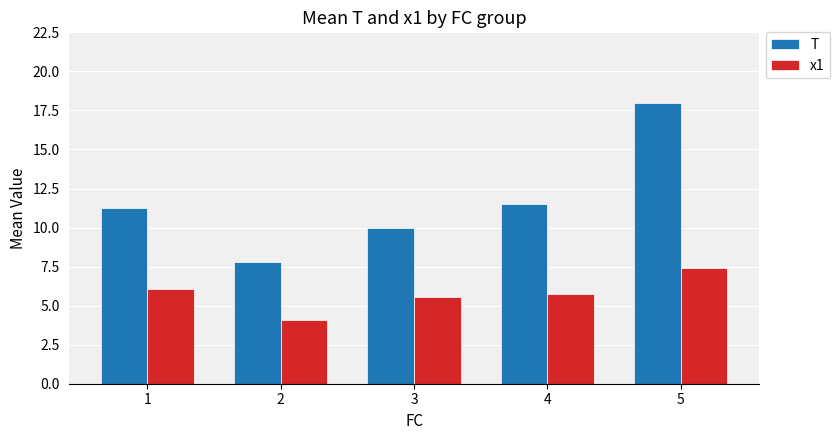

List the series in order of their overall mean, highest first.

T, x1